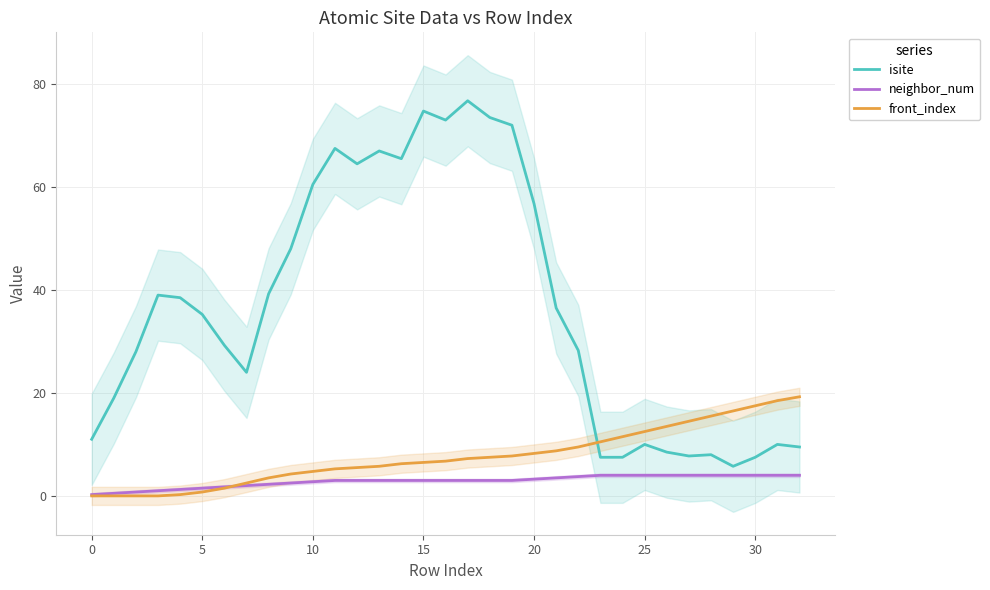

Is it true that isite equals 125.4 at 18?

False